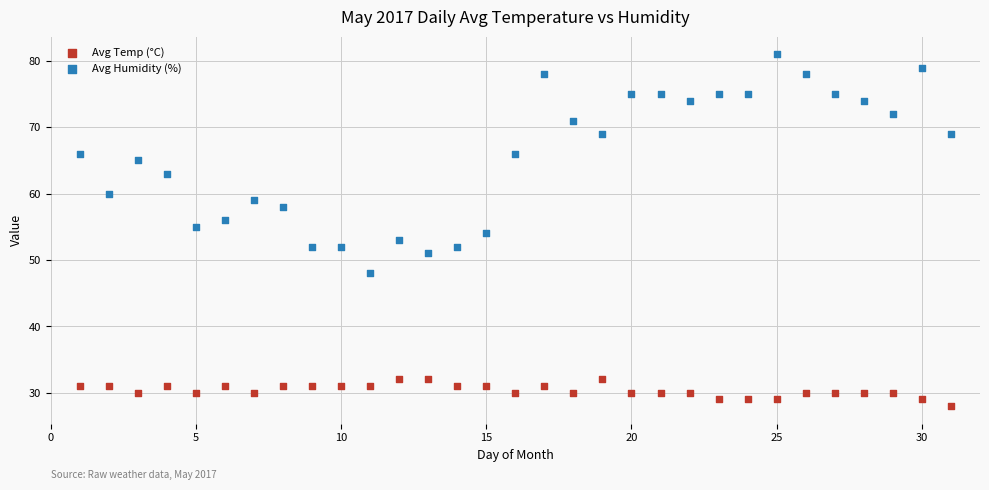

Which series reaches the minimum Y coordinate?

Avg Temp (°C)